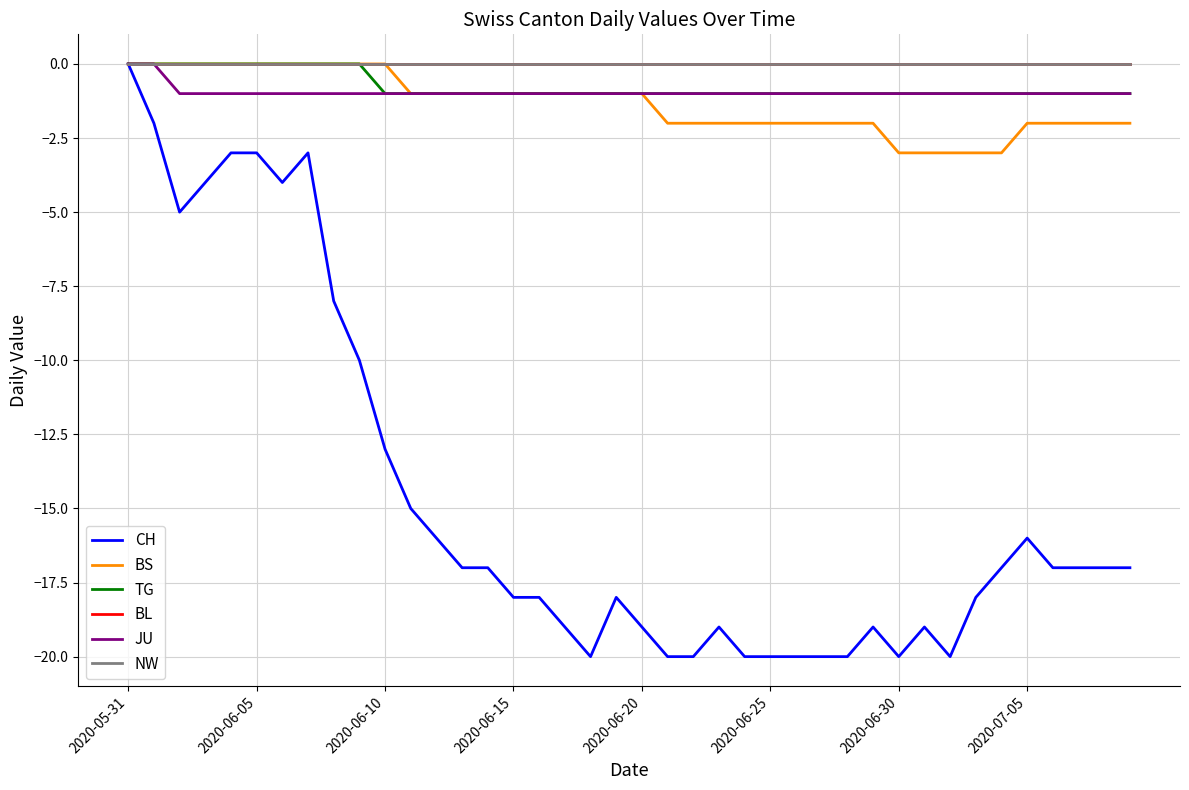

Does the chart have visible grid lines?

Yes